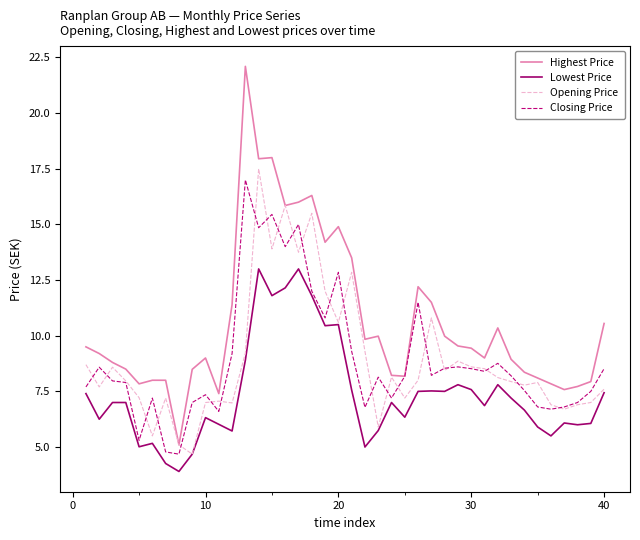

Which series has the largest total across all categories?

Highest Price